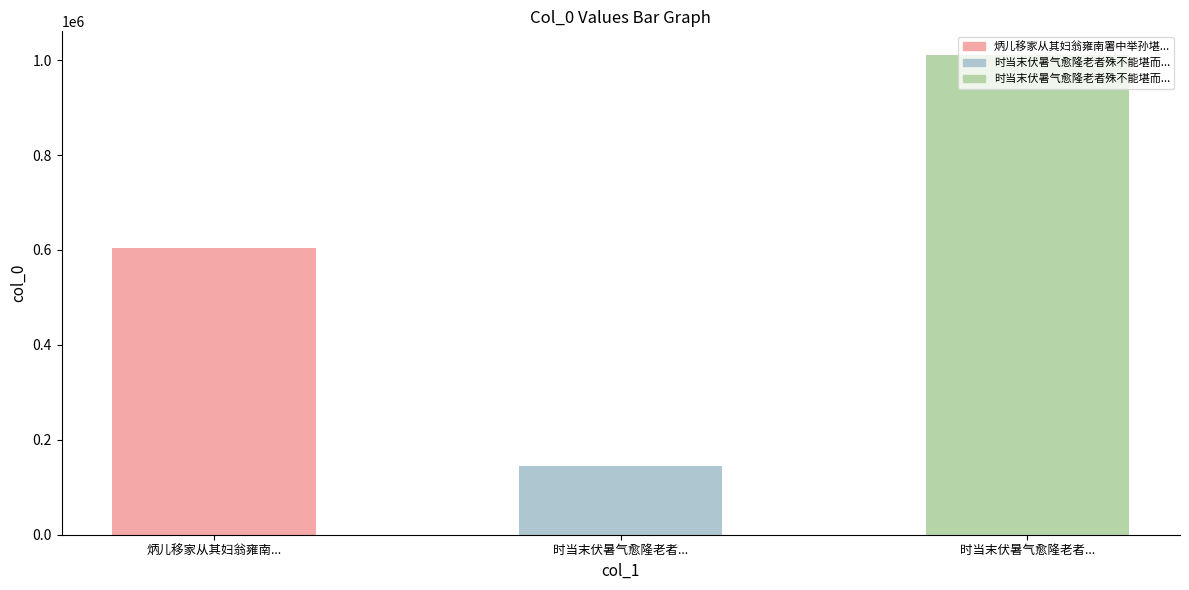

Reading left to right, transcribe all the data shown in this chart.

炳儿移家从其妇翁雍南署中举孙堪而归得报志喜=604311	时当末伏暑气愈隆老者殊不能堪而旧业荒残清=145324	时当末伏暑气愈隆老者殊不能堪而旧业荒残清凉石室无由归隐因赋是诗=1010123